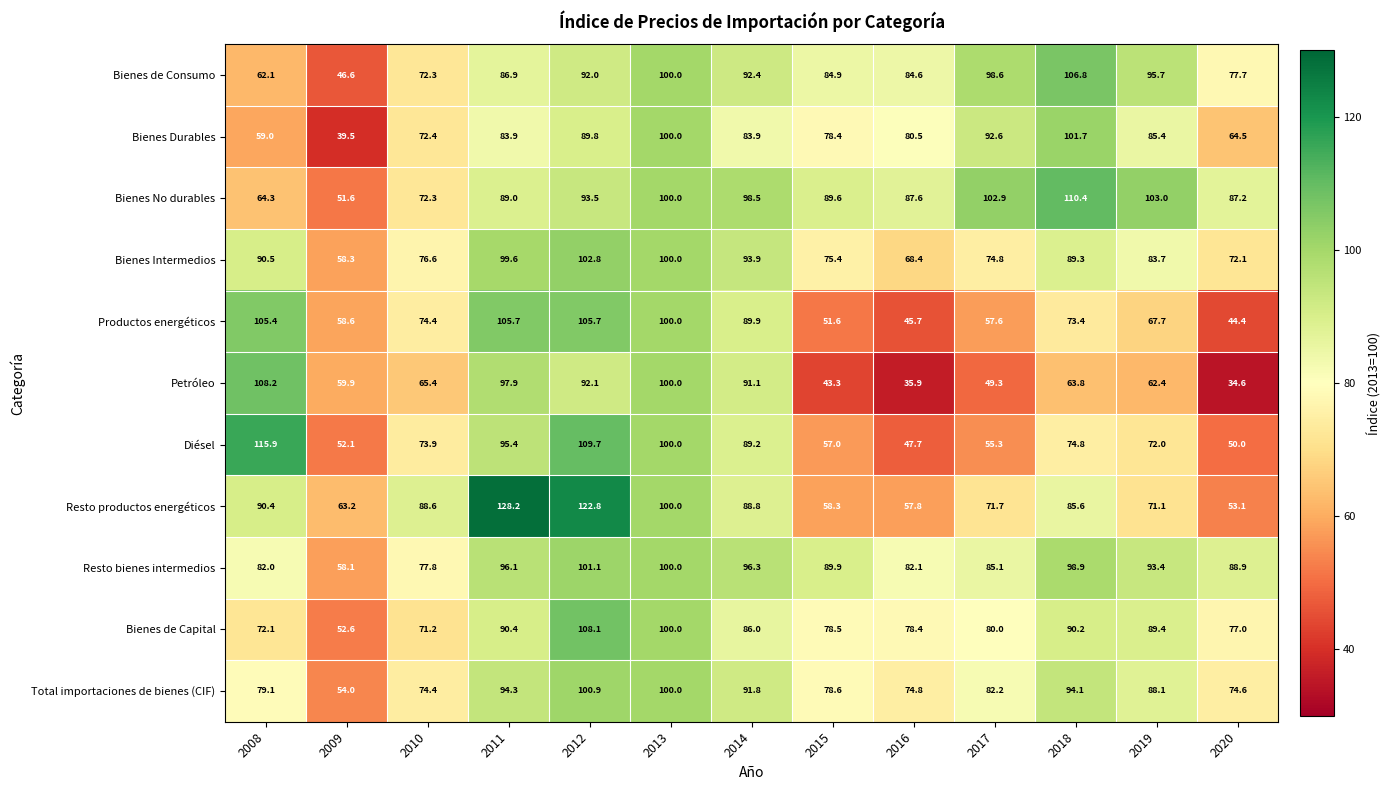

Which series has the largest range (max minus min)?

Resto productos energéticos